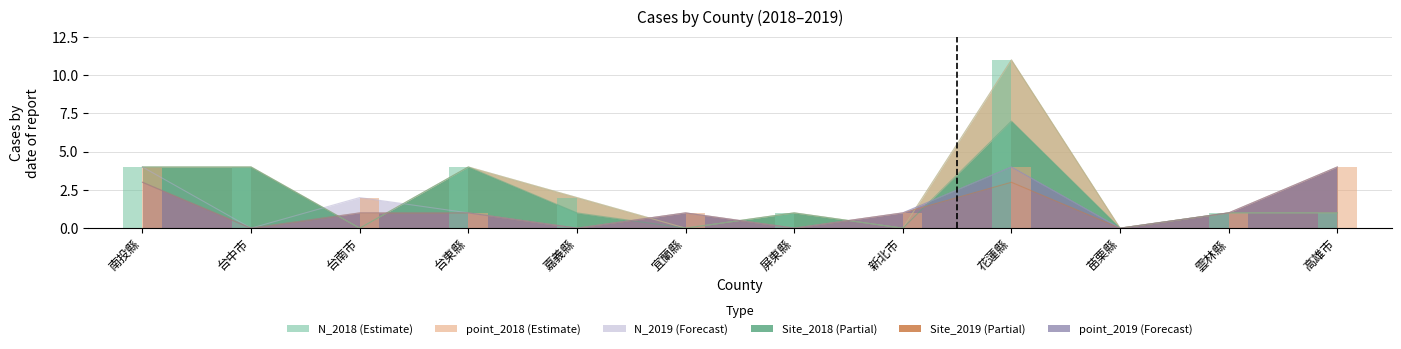

What is the difference between the Site_2018 values at 屏東縣 and 台中市?

3